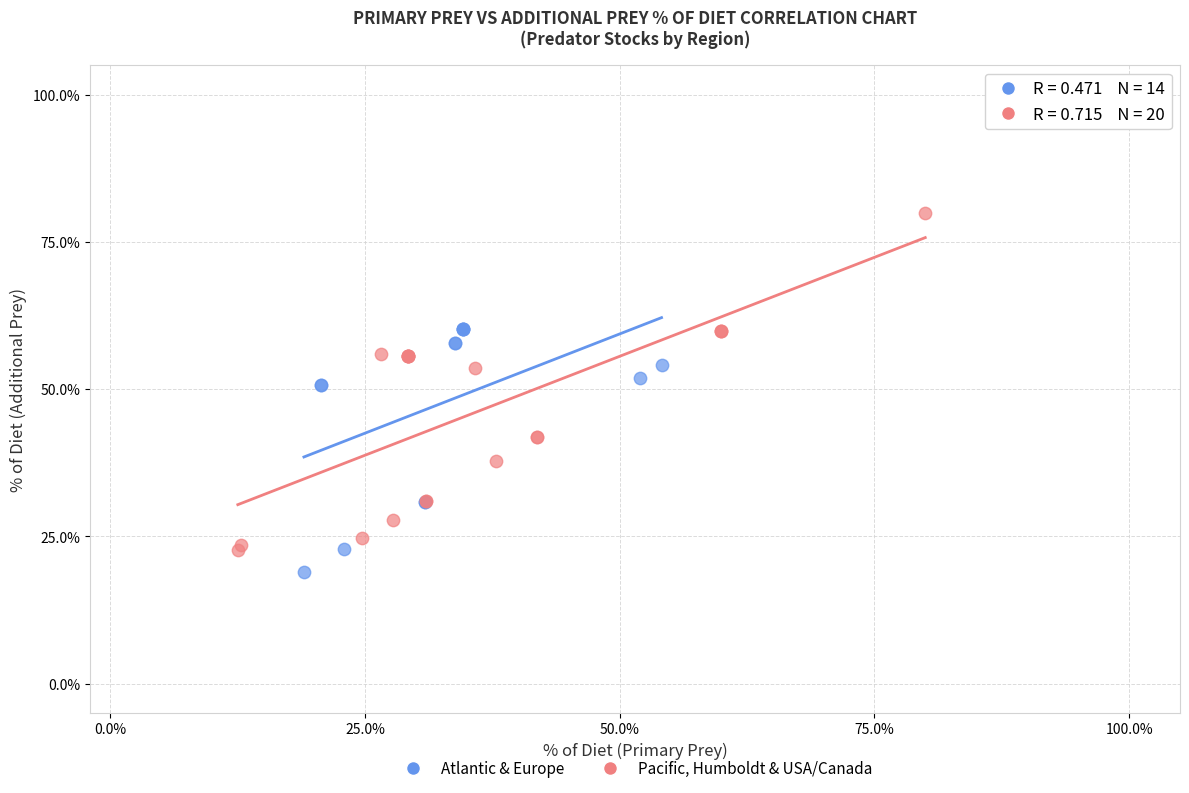

What are all the series names shown in the legend?

Atlantic & Europe, Pacific, Humboldt & USA/Canada